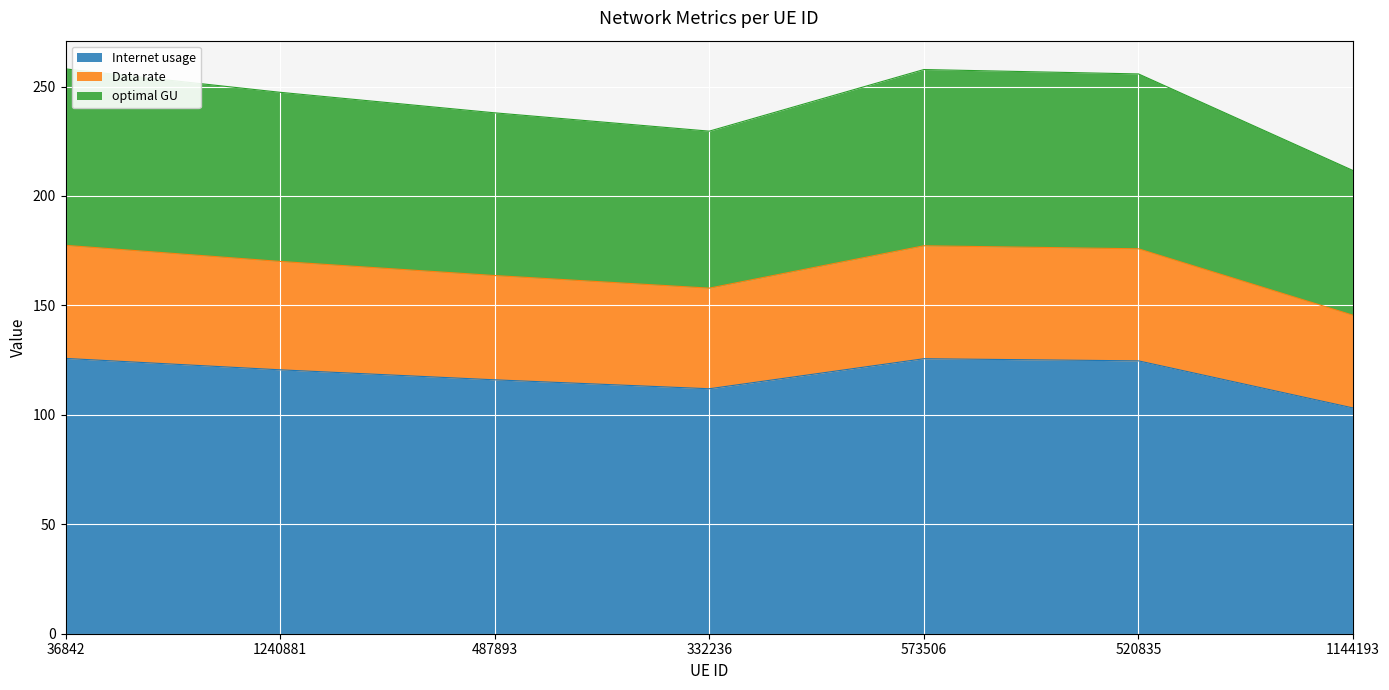

What is the difference between the second highest and minimum values in the Internet usage series?

22.5